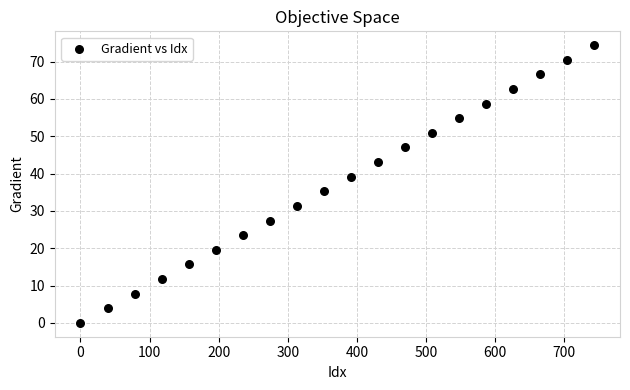

What is the range of Y values (max minus min)?

74.4